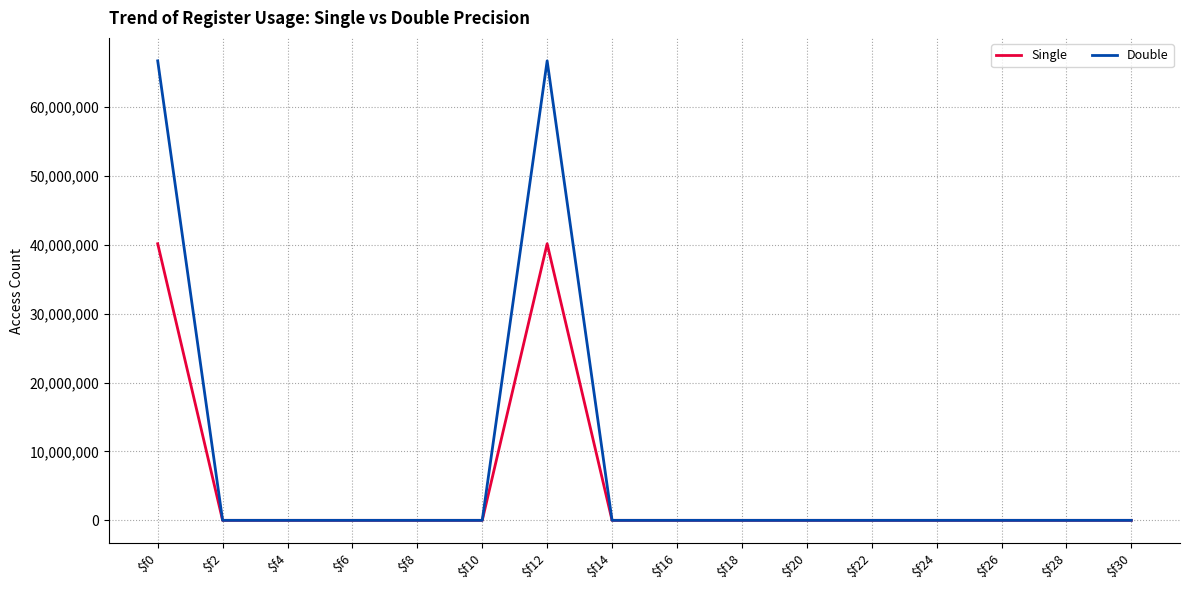

Is this an area chart (filled region under the line)?

No